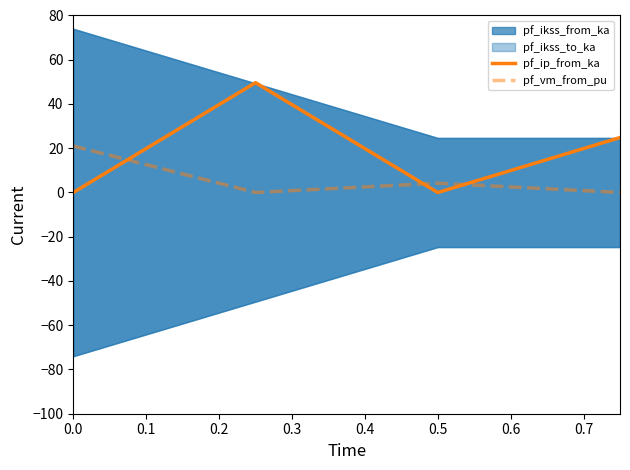

Count the number of categories in the chart.

4